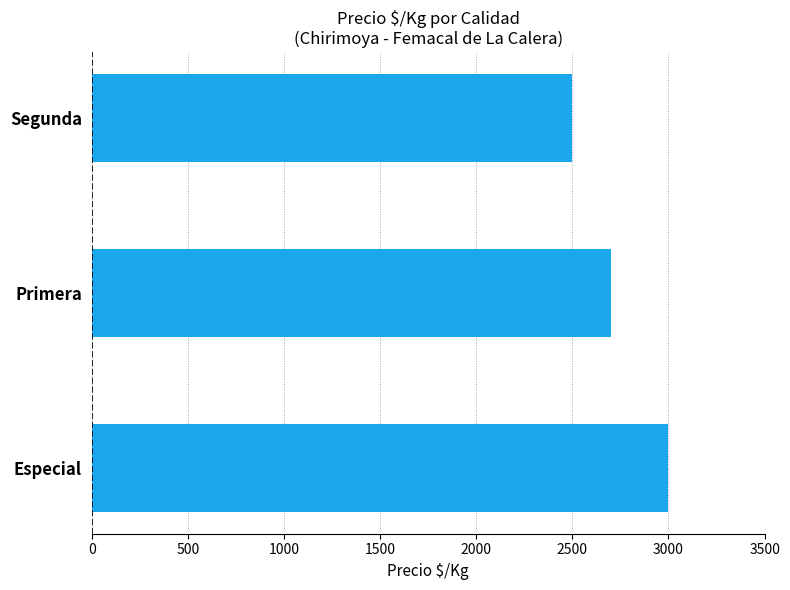

Are the bars horizontal?

Yes